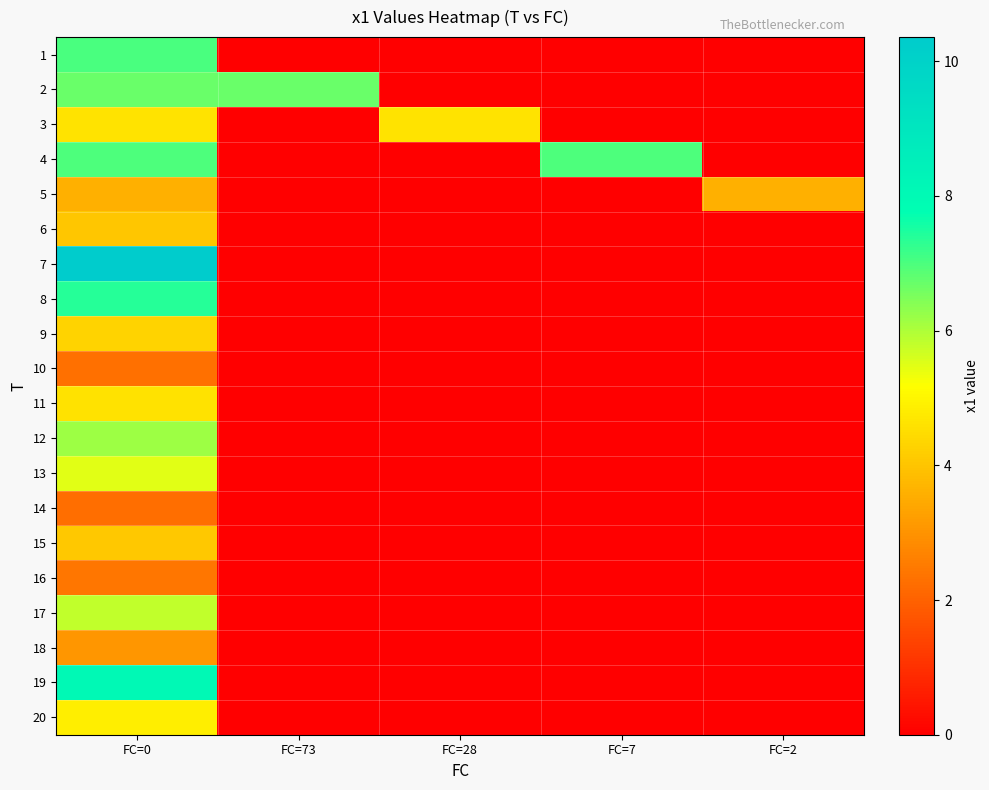

Reading right to left, what are all the values shown in this chart?

1: FC=2=0.0	FC=7=0.0	FC=28=0.0	FC=73=0.0	FC=0=7.0
2: FC=2=0.0	FC=7=0.0	FC=28=0.0	FC=73=6.7	FC=0=6.7
3: FC=2=0.0	FC=7=0.0	FC=28=4.6	FC=73=0.0	FC=0=4.6
4: FC=2=0.0	FC=7=7.0	FC=28=0.0	FC=73=0.0	FC=0=7.0
5: FC=2=3.6	FC=7=0.0	FC=28=0.0	FC=73=0.0	FC=0=3.6
6: FC=2=0.0	FC=7=0.0	FC=28=0.0	FC=73=0.0	FC=0=4.0
7: FC=2=0.0	FC=7=0.0	FC=28=0.0	FC=73=0.0	FC=0=10.4
8: FC=2=0.0	FC=7=0.0	FC=28=0.0	FC=73=0.0	FC=0=7.4
9: FC=2=0.0	FC=7=0.0	FC=28=0.0	FC=73=0.0	FC=0=4.3
10: FC=2=0.0	FC=7=0.0	FC=28=0.0	FC=73=0.0	FC=0=2.3
11: FC=2=0.0	FC=7=0.0	FC=28=0.0	FC=73=0.0	FC=0=4.6
12: FC=2=0.0	FC=7=0.0	FC=28=0.0	FC=73=0.0	FC=0=6.2
13: FC=2=0.0	FC=7=0.0	FC=28=0.0	FC=73=0.0	FC=0=5.5
14: FC=2=0.0	FC=7=0.0	FC=28=0.0	FC=73=0.0	FC=0=2.3
15: FC=2=0.0	FC=7=0.0	FC=28=0.0	FC=73=0.0	FC=0=4.1
16: FC=2=0.0	FC=7=0.0	FC=28=0.0	FC=73=0.0	FC=0=2.4
17: FC=2=0.0	FC=7=0.0	FC=28=0.0	FC=73=0.0	FC=0=5.8
18: FC=2=0.0	FC=7=0.0	FC=28=0.0	FC=73=0.0	FC=0=3.1
19: FC=2=0.0	FC=7=0.0	FC=28=0.0	FC=73=0.0	FC=0=8.0
20: FC=2=0.0	FC=7=0.0	FC=28=0.0	FC=73=0.0	FC=0=4.8